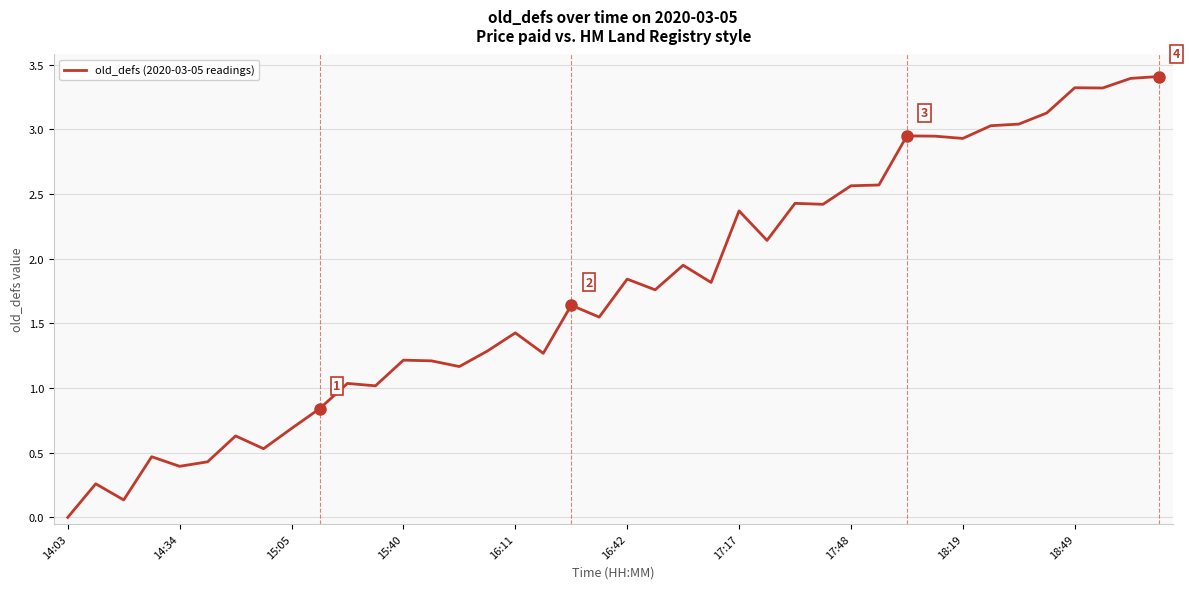

What is the difference between the maximum and minimum values?

3.4